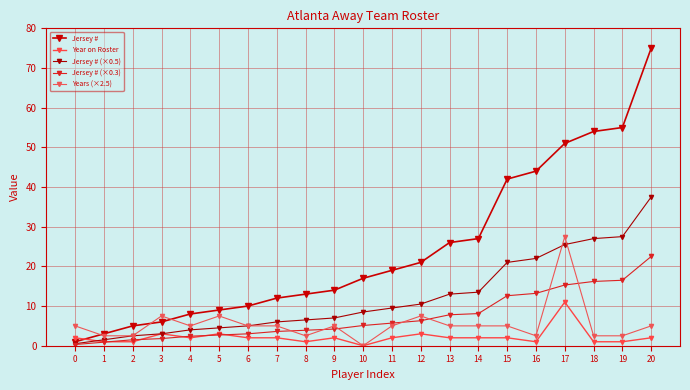

At which category is the sum across all series the highest?

20